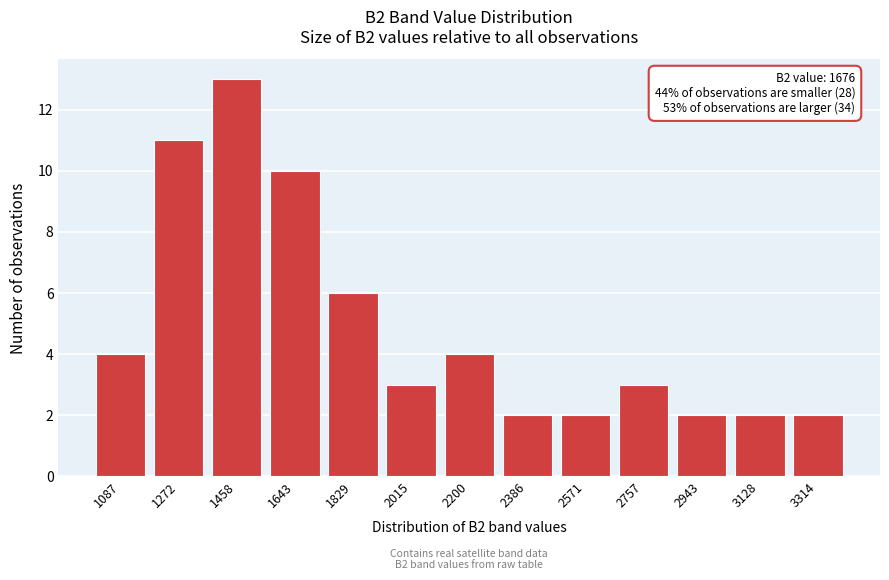

Reading left to right, transcribe all the data shown in this chart.

4	11	13	10	6	3	4	2	2	3	2	2	2